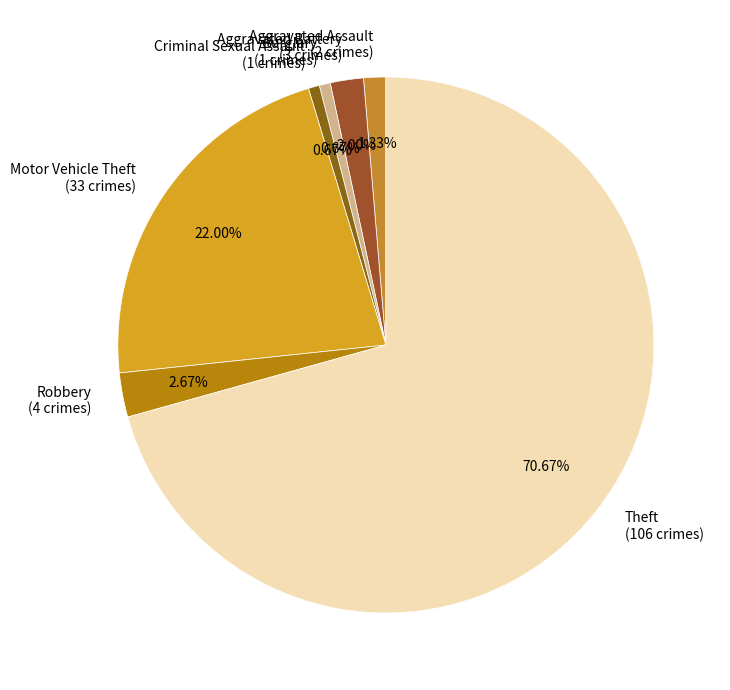

Between Motor Vehicle Theft (33 crimes) and Aggravated Battery (3 crimes), which is larger?

Motor Vehicle Theft (33 crimes)